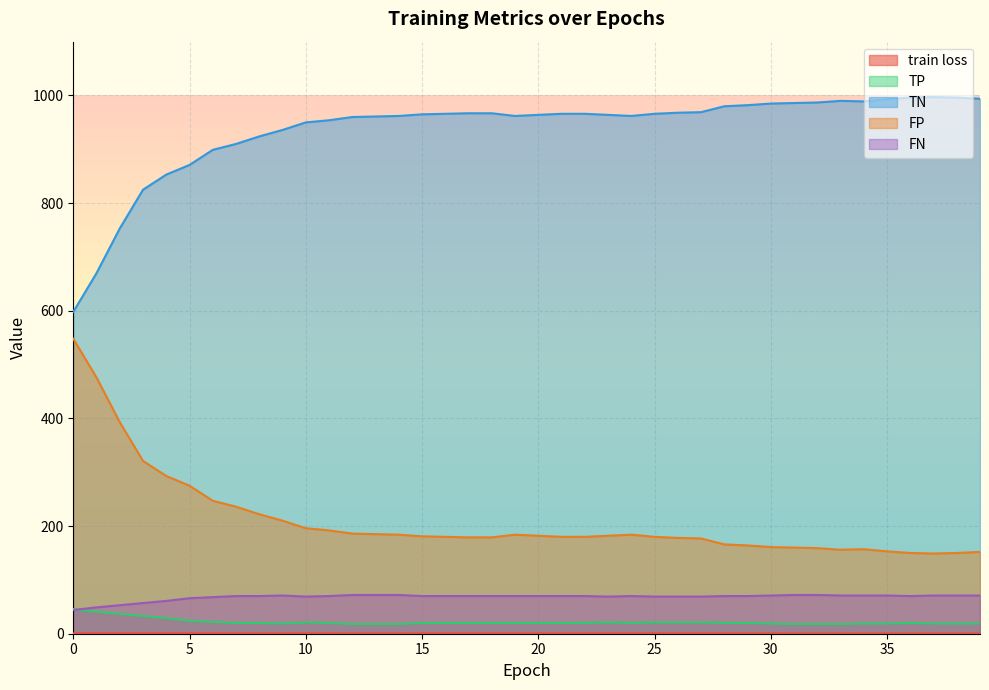

At which category does TN reach its first local peak?

33